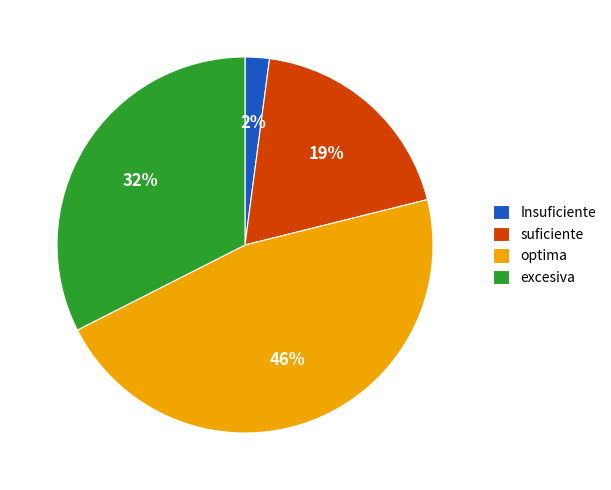

Which slice is the smallest?

Insuficiente